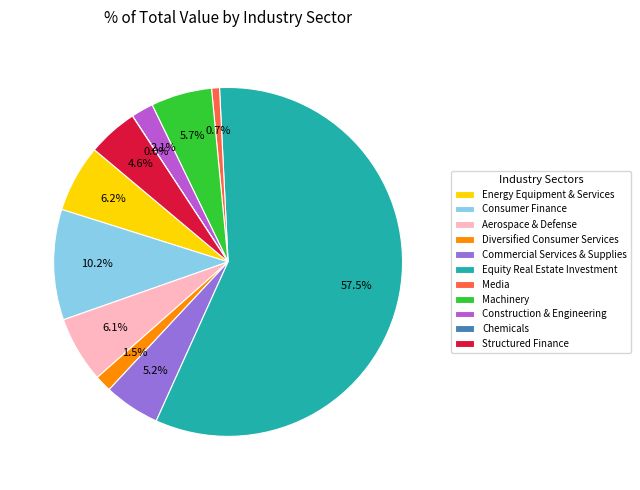

Which has a higher value, Diversified Consumer Services or Equity Real Estate Investment?

Equity Real Estate Investment